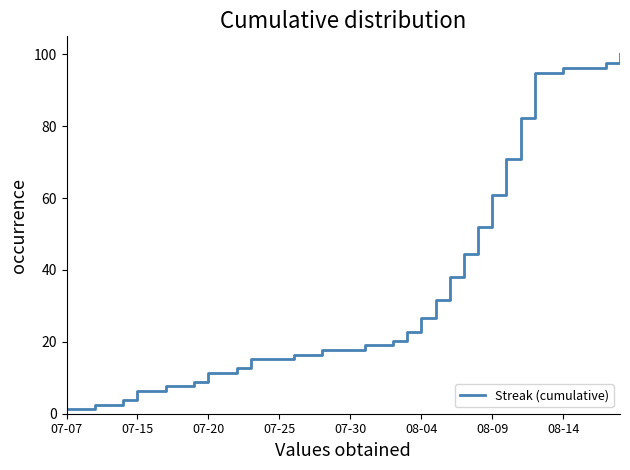

What is the difference between the maximum and minimum values?

98.7